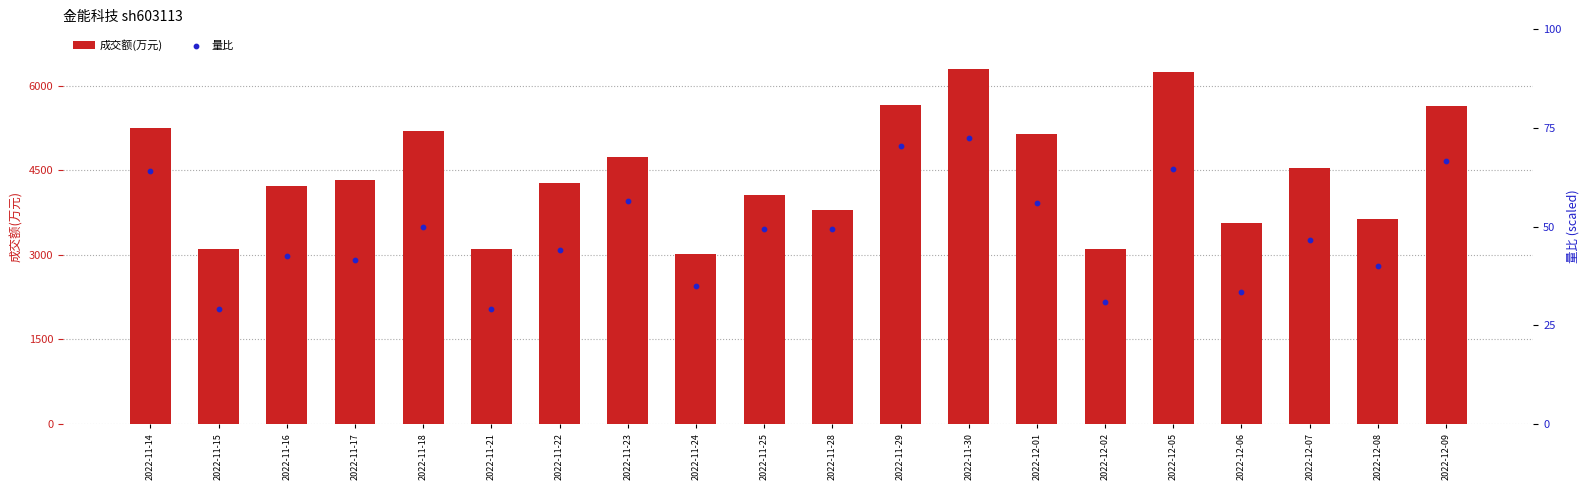

Which series contains the highest Y value?

成交额(万元)